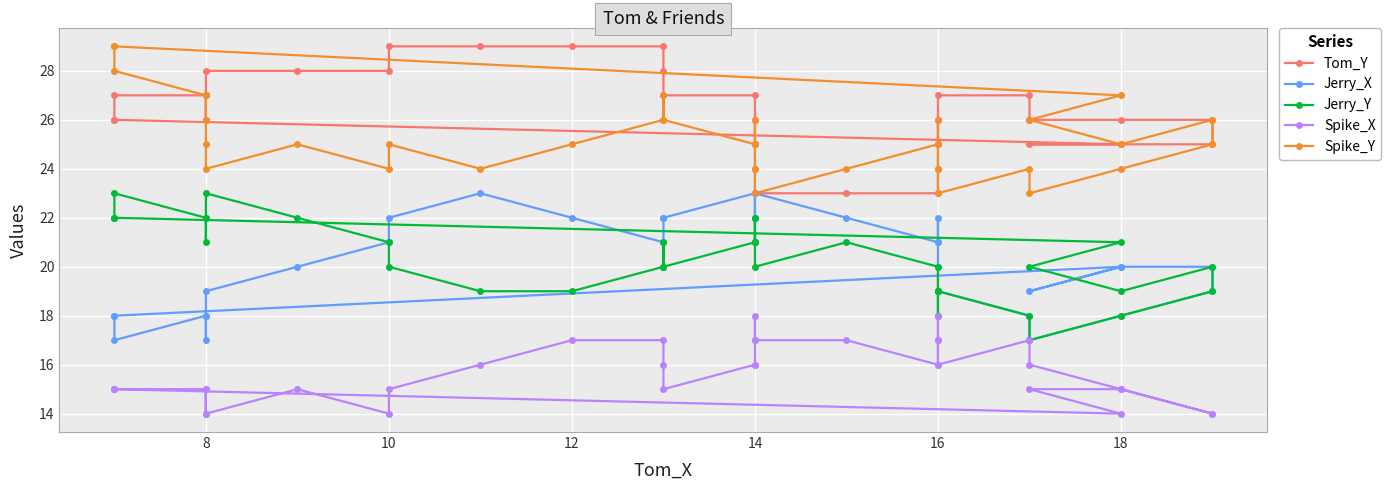

True or false: Spike_X and Tom_Y cross at least once.

False